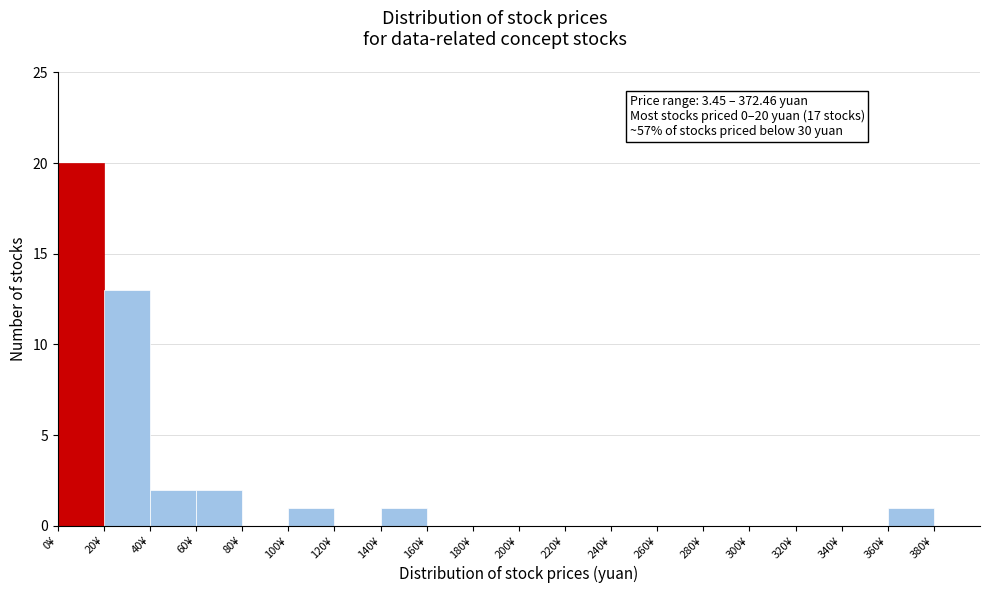

Which range on the x-axis has the tallest bar?

0 to 20